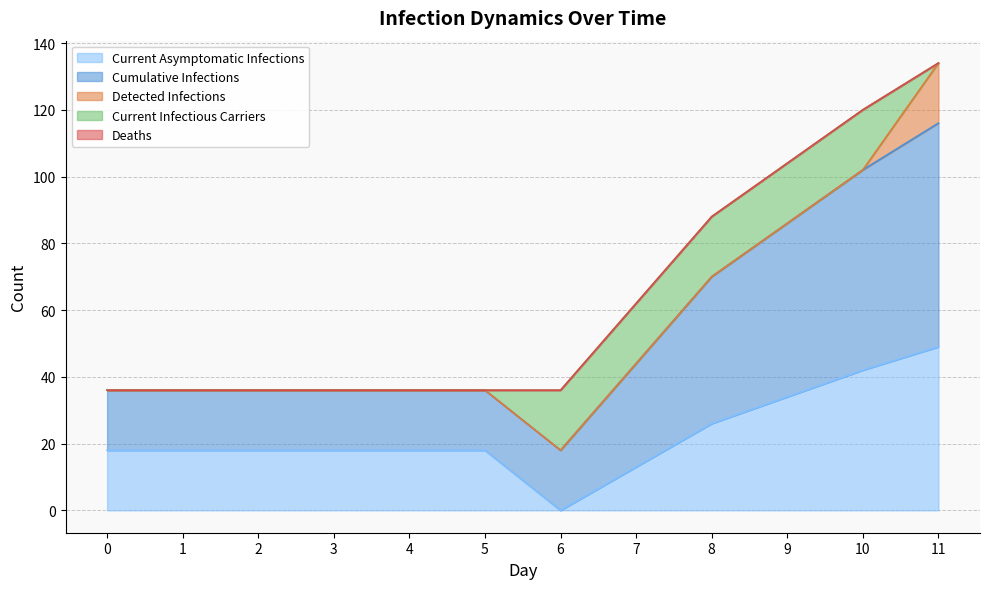

True or false: Current Infectious Carriers and Cumulative Infections intersect in this chart.

False